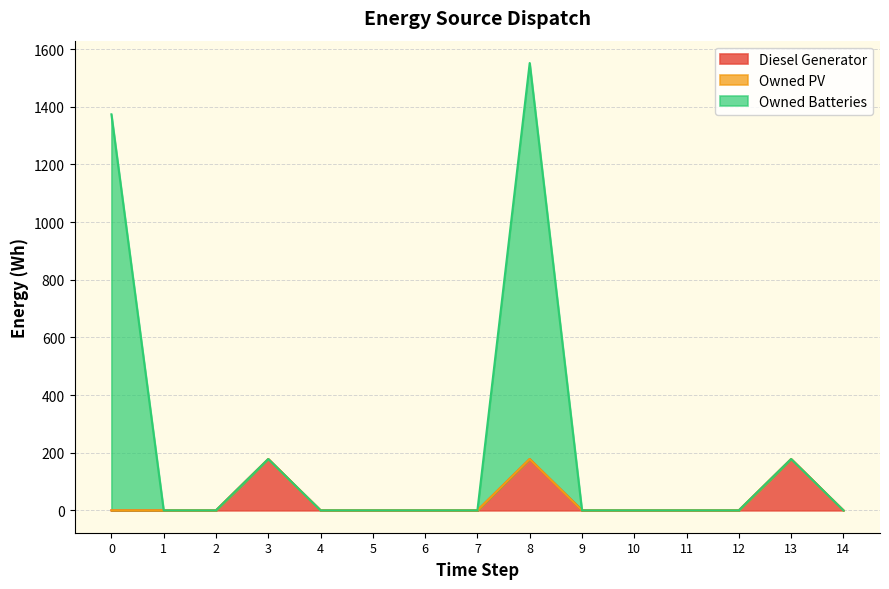

How many interior local peaks does the Diesel Generator series have?

3